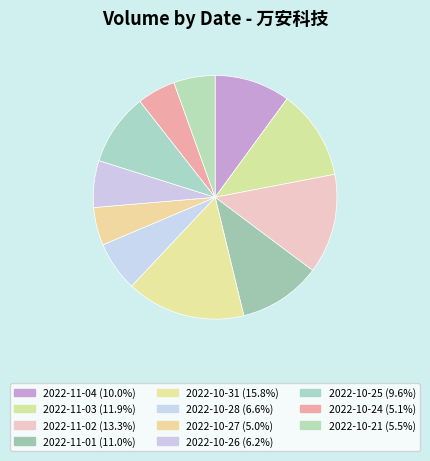

To the nearest percent, what is the difference between the 2022-10-26 and 2022-11-01 slice percentages?

5%